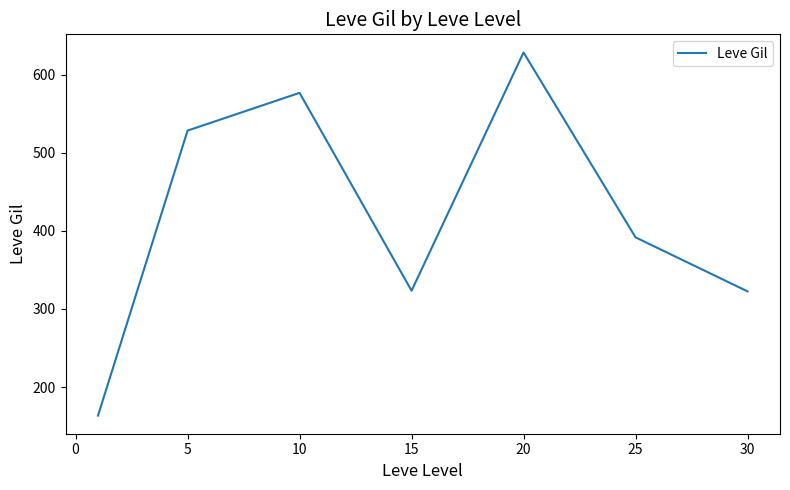

What is the minimum value shown in the chart?

163.5